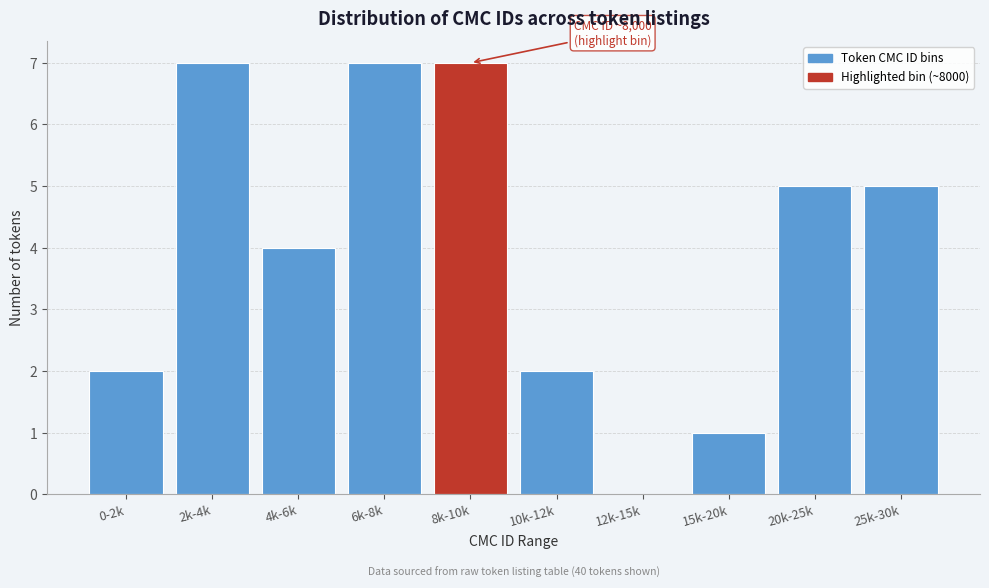

Reading left to right, extract all data points from this chart.

0-2k=2	2k-4k=7	4k-6k=4	6k-8k=7	8k-10k=7	10k-12k=2	12k-15k=0	15k-20k=1	20k-25k=5	25k-30k=5